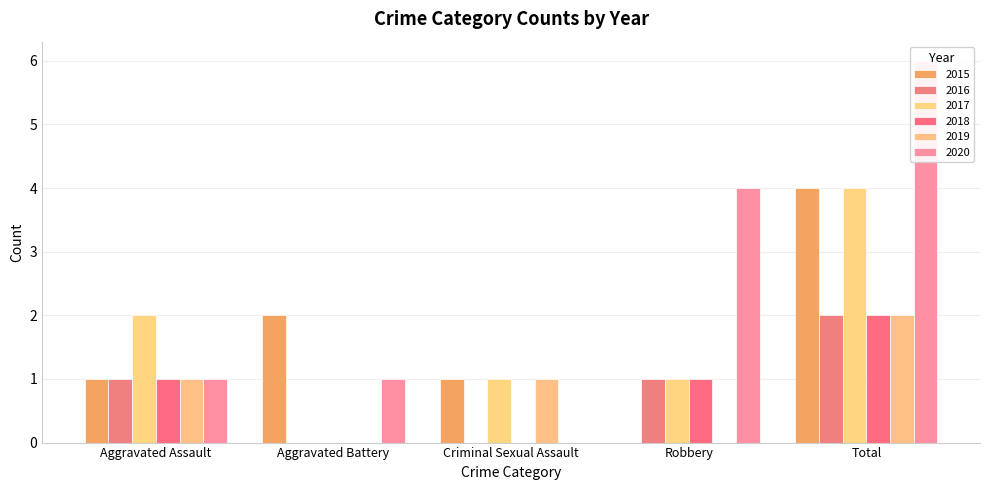

List the labels in order of 2016 value, smallest first.

Aggravated Battery, Criminal Sexual Assault, Aggravated Assault, Robbery, Total